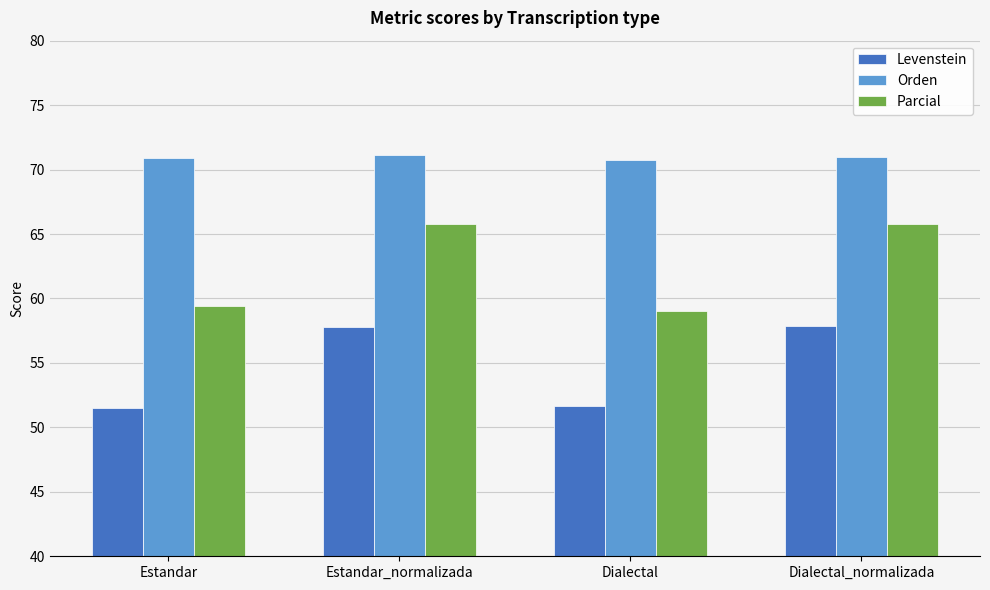

Which series has the largest range (max minus min)?

Parcial